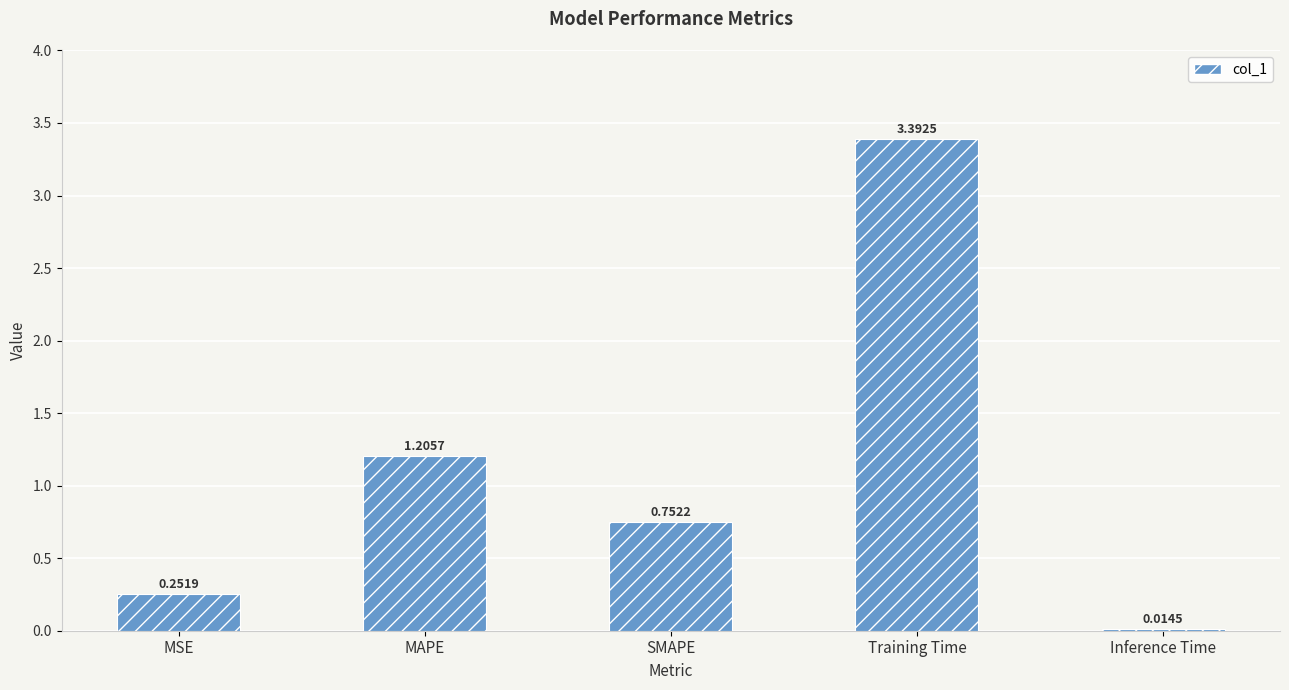

Which category has the highest value across all series?

Training Time